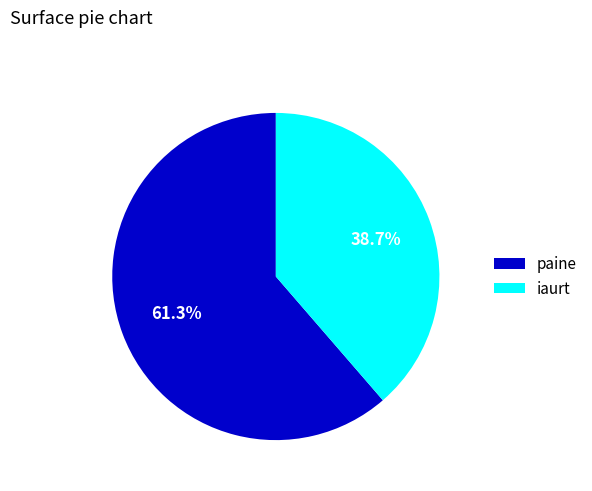

What is the smallest slice in the pie chart?

iaurt